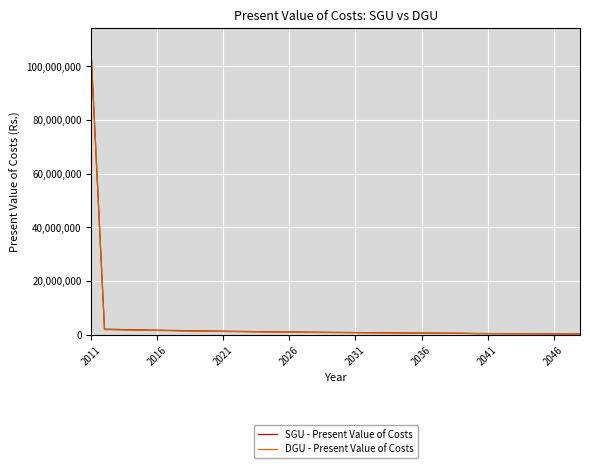

What is the average value of the DGU - Present Value of Costs series?

3565158.1